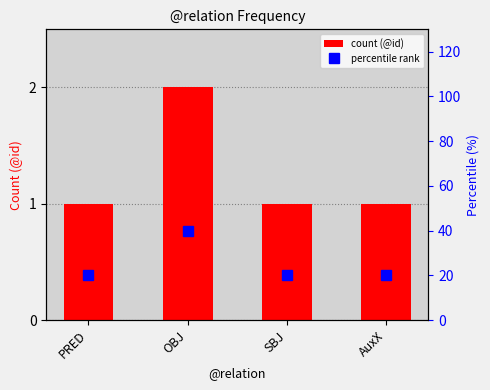

Between PRED and OBJ, which is larger?

OBJ